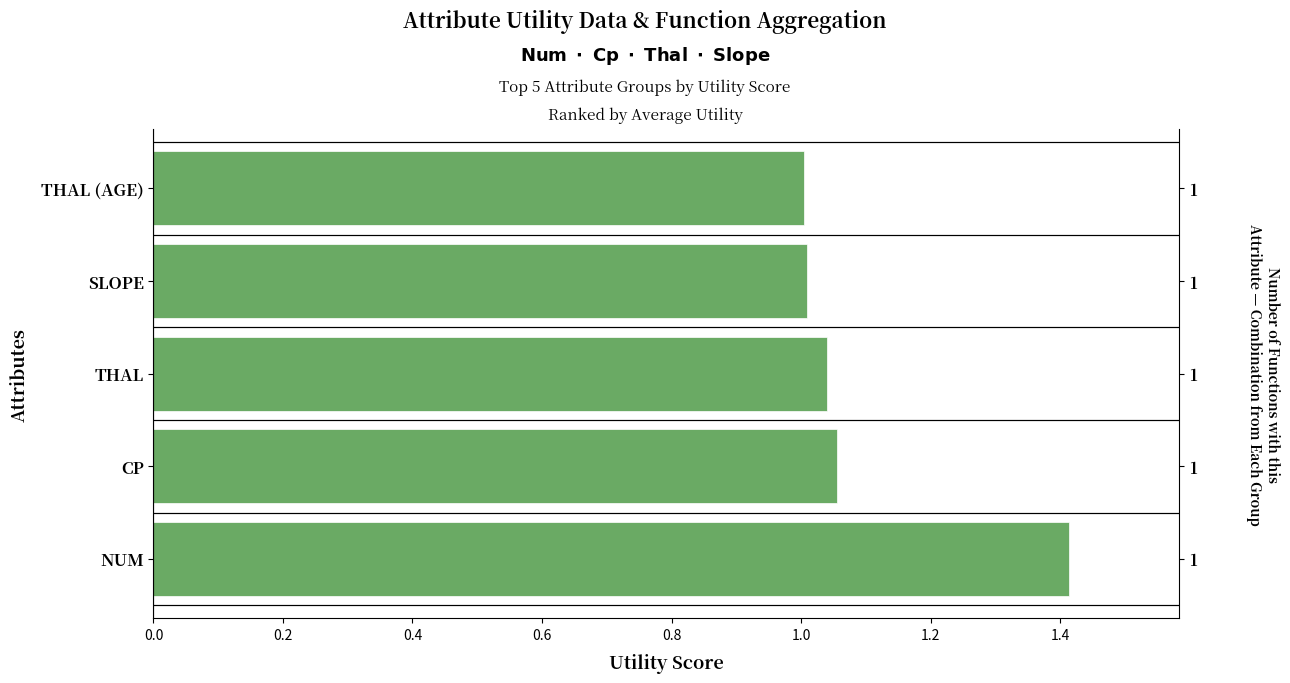

What is the difference between the maximum and minimum values?

0.4